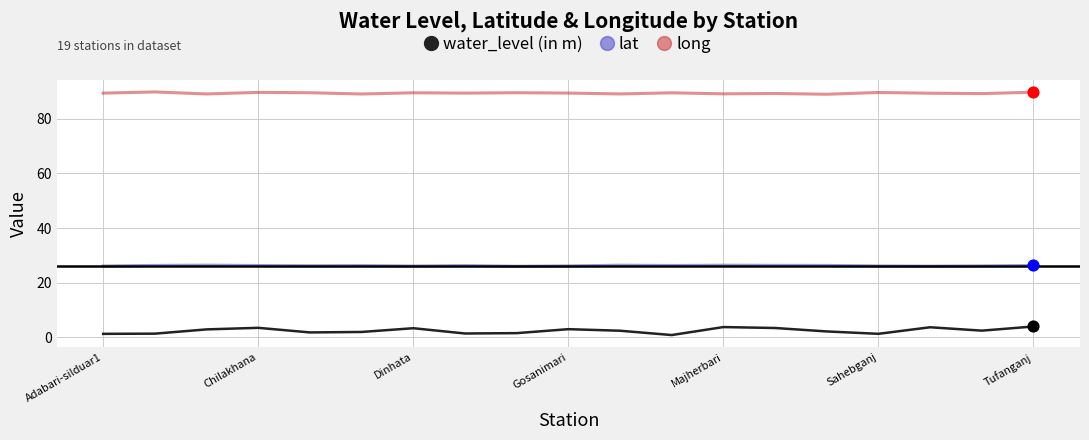

Which series has the widest spread of values?

water_level (in m)